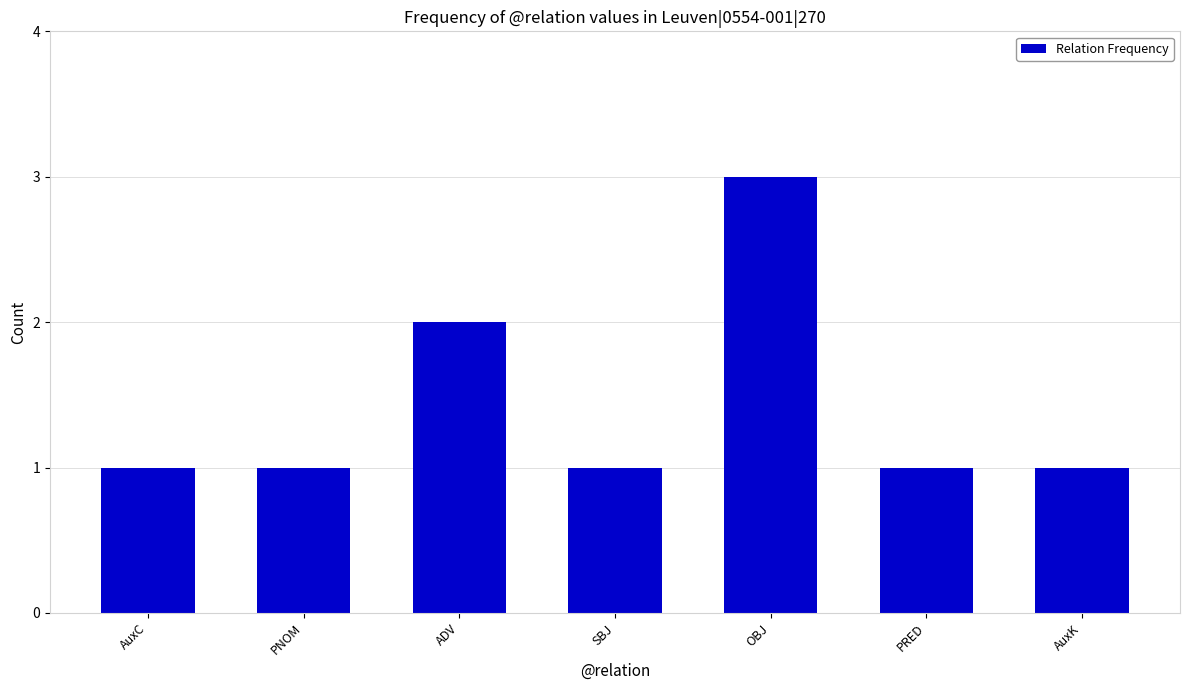

What is the minimum value shown in the chart?

1